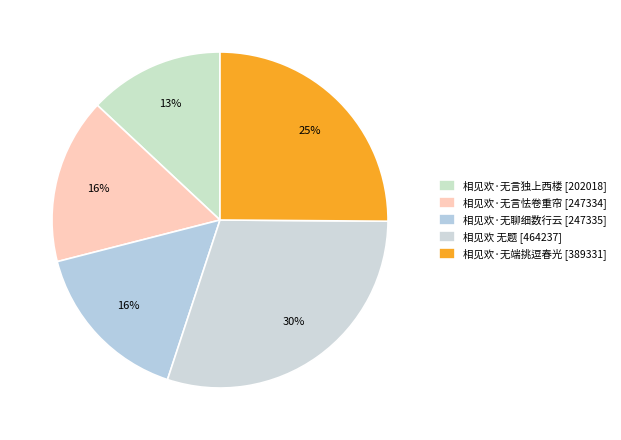

What percentage do 相见欢·无言怯卷重帘 and 相见欢 无题 together represent?

45.9%